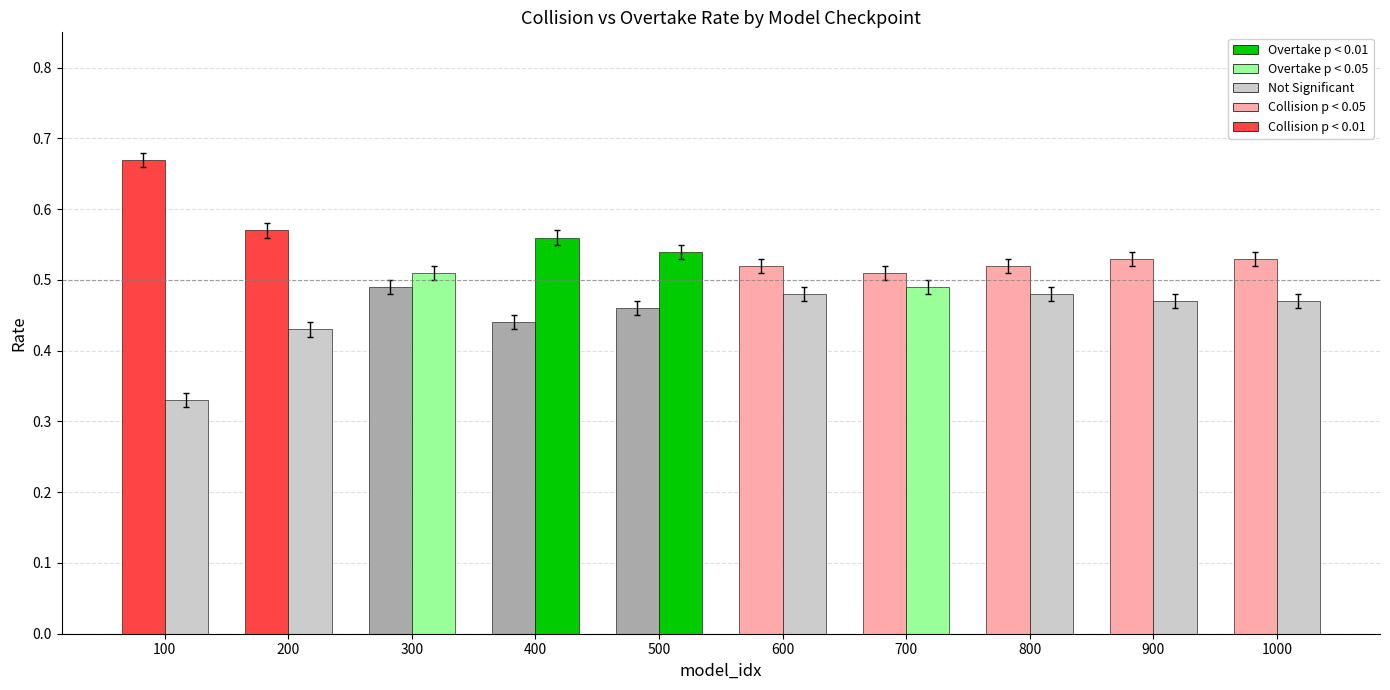

What is the total value across all series at 600?

1.0